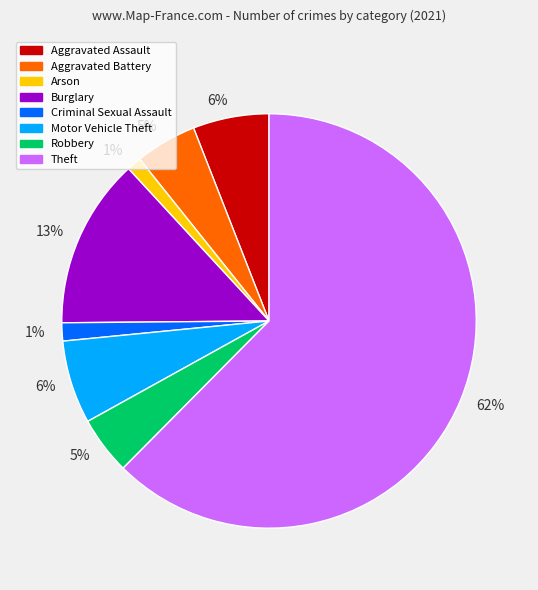

Does any single category account for the majority?

Yes